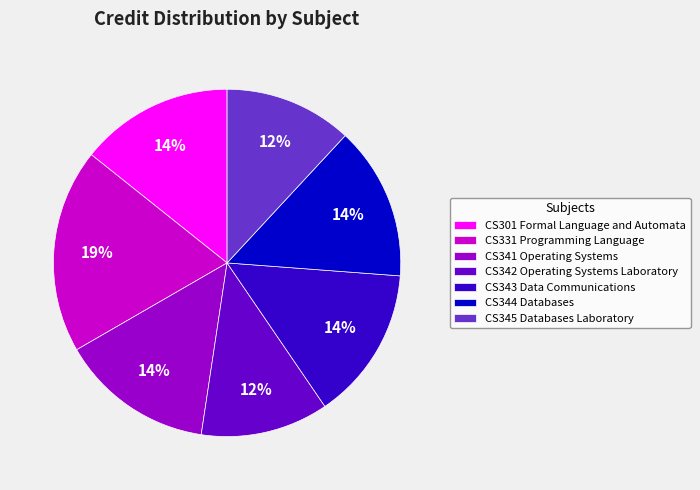

What is the ratio of the value at CS343 Data Communications to the value at CS342 Operating Systems Laboratory?

1.2